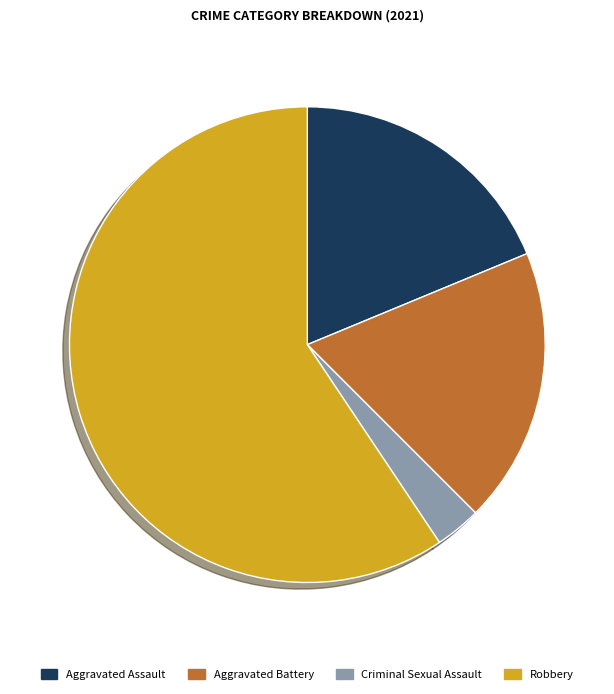

Which category has the biggest portion of the pie?

Robbery